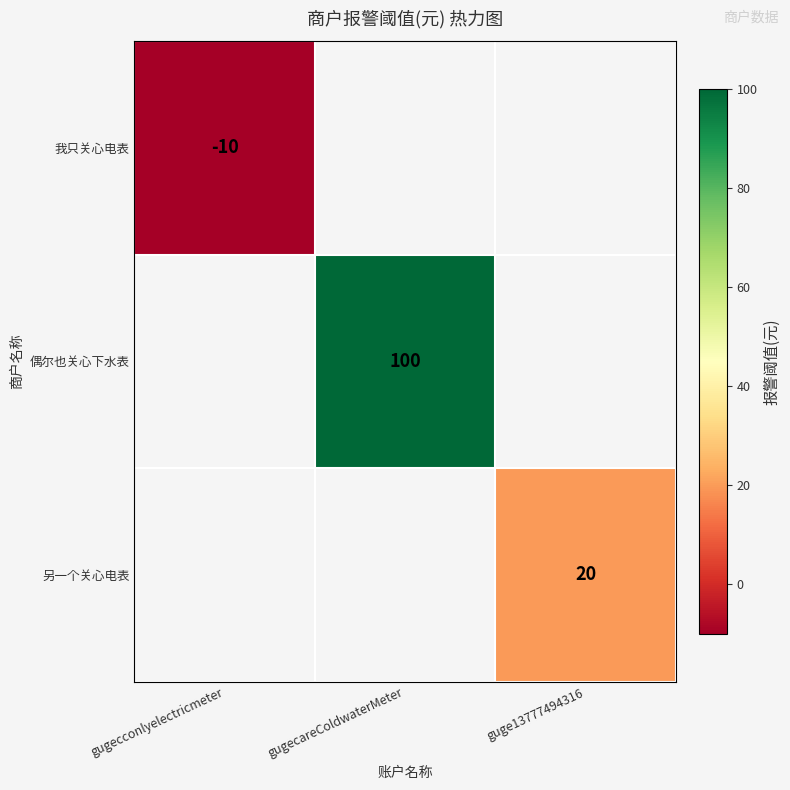

Is it true that 另一个关心电表 equals 27 at guge13777494316?

False